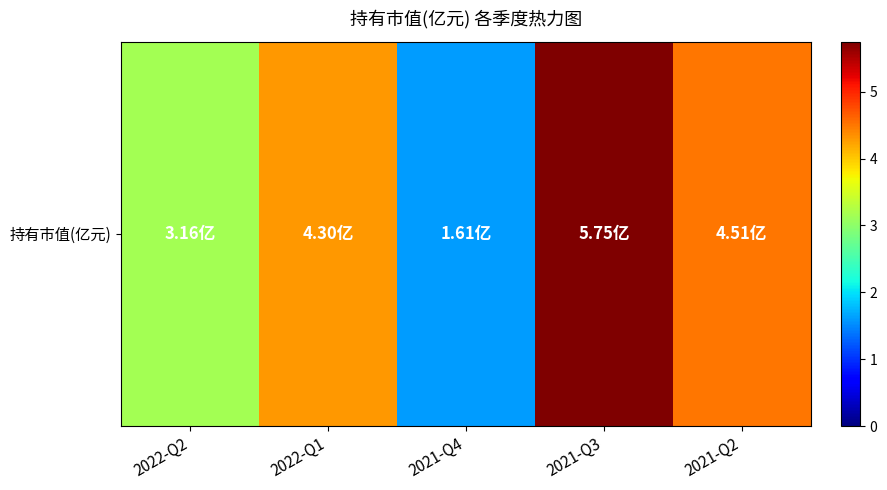

Reading right to left, extract all data points from this chart.

4.5	5.8	1.6	4.3	3.2